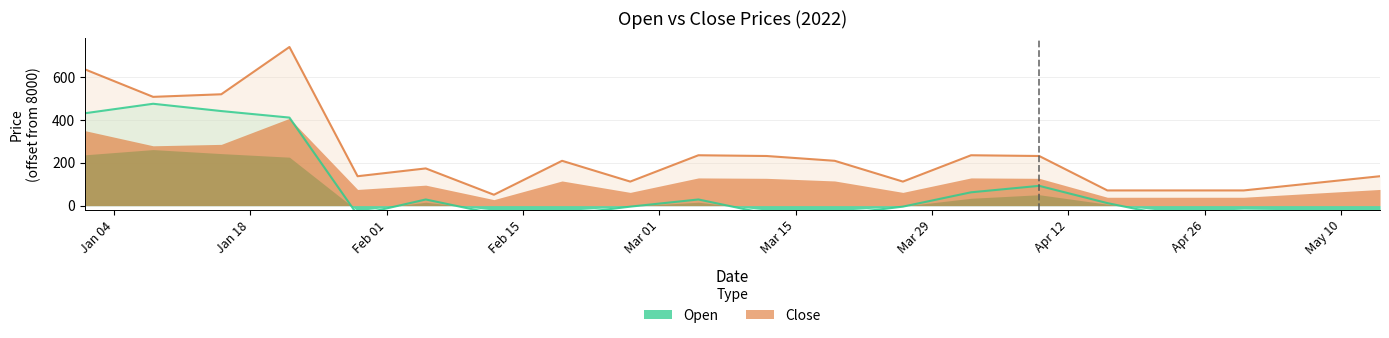

Count the number of data series in this chart.

2